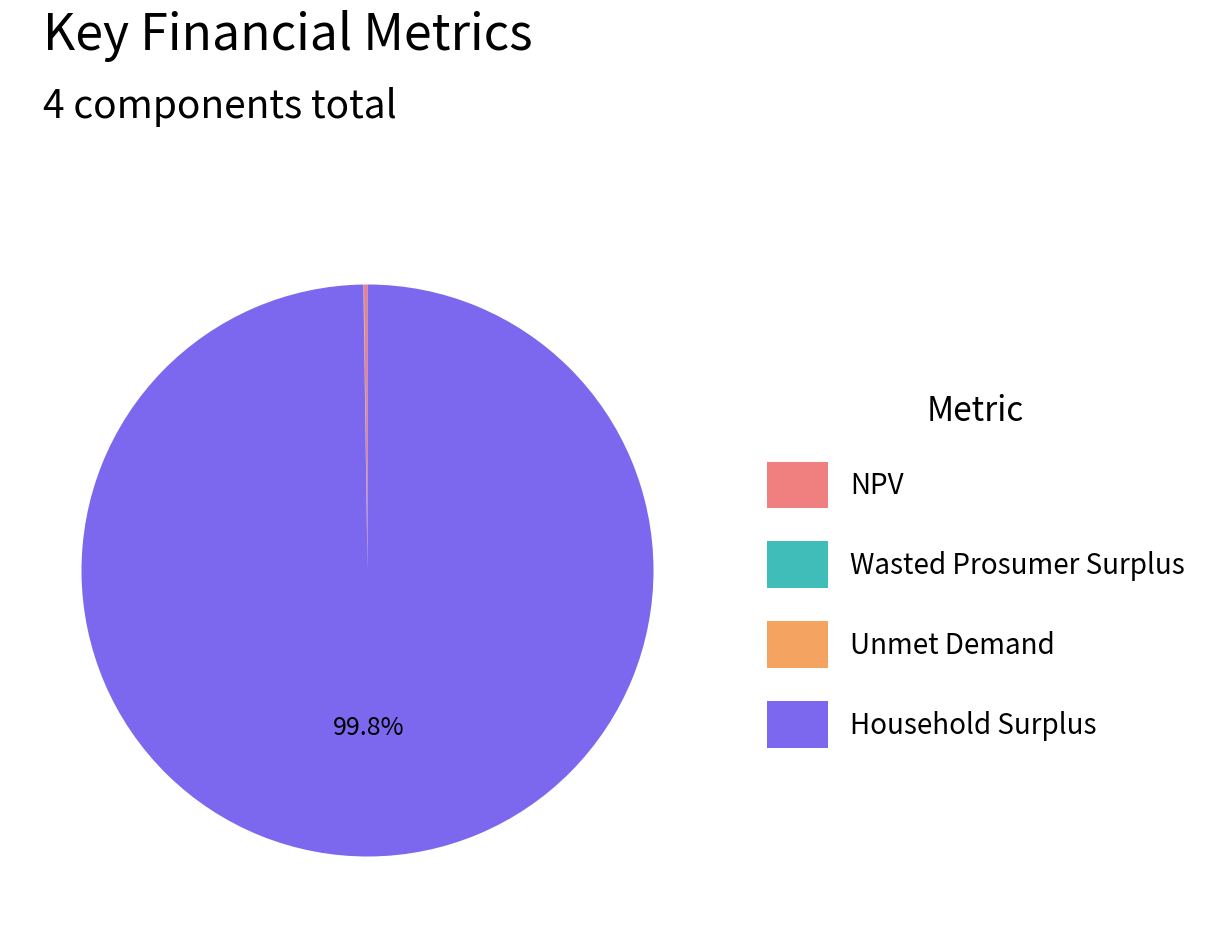

To the nearest percent, what is the difference between the largest and smallest slice percentages?

100%